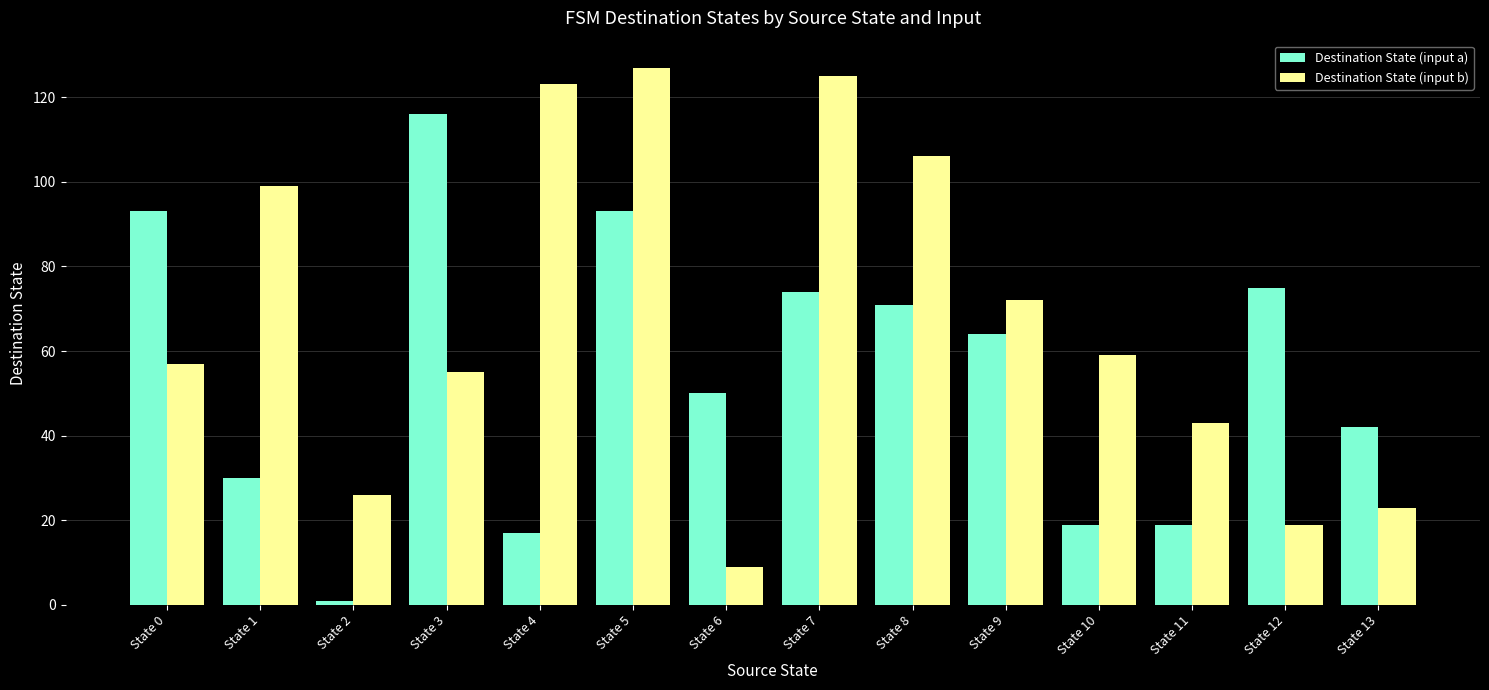

What is the value of the Destination State (input a) bar at the 12th from the left?

19